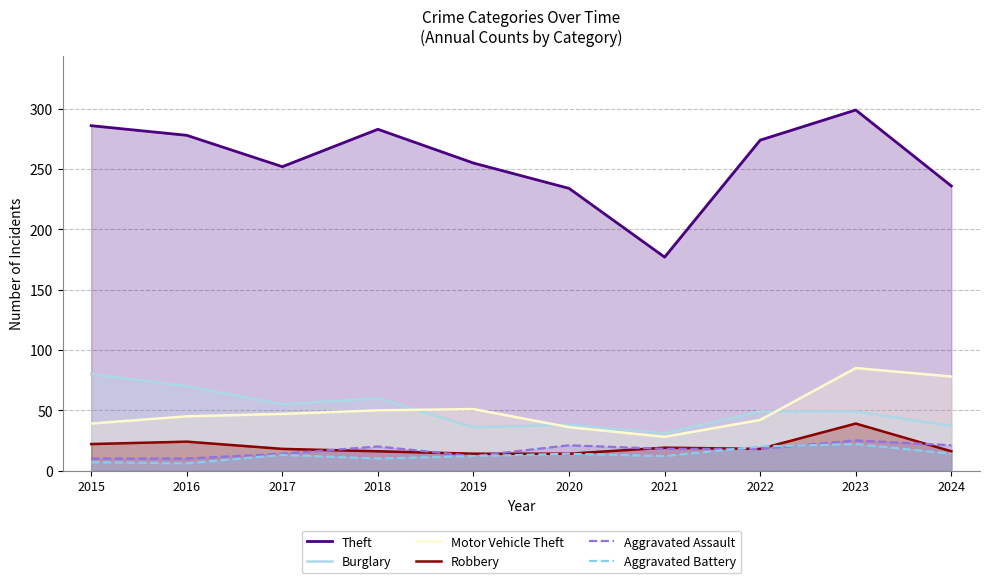

In Aggravated Assault, how many points are lower than both neighbors (excluding endpoints)?

1